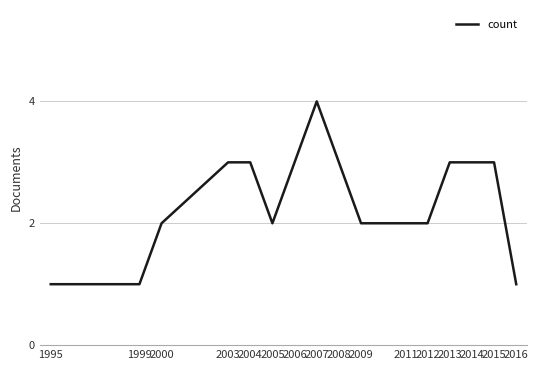

Which has a higher value, 1995 or 2000?

2000